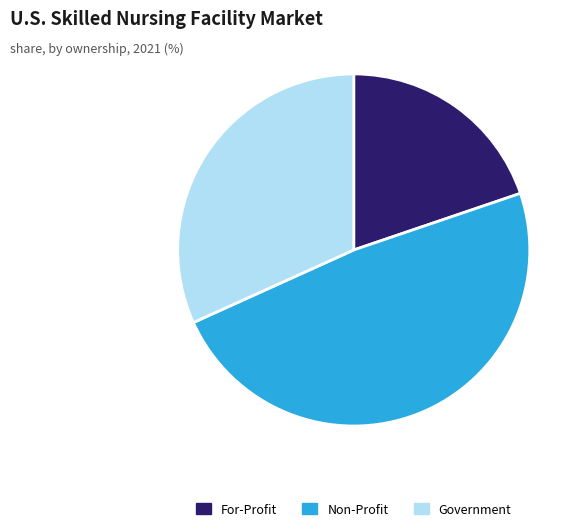

Do Non-Profit and For-Profit together represent more than half of the pie?

Yes